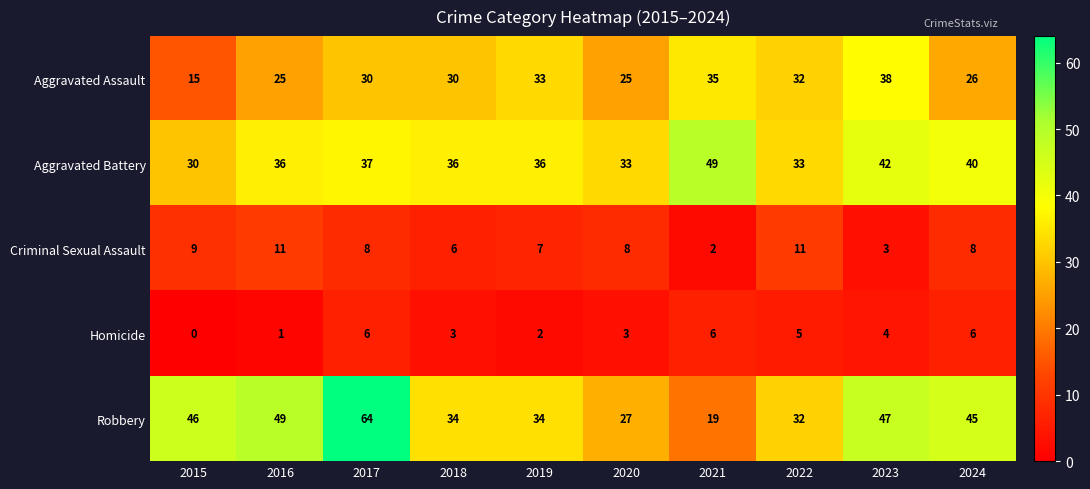

At how many categories does at least one series exceed 18?

10